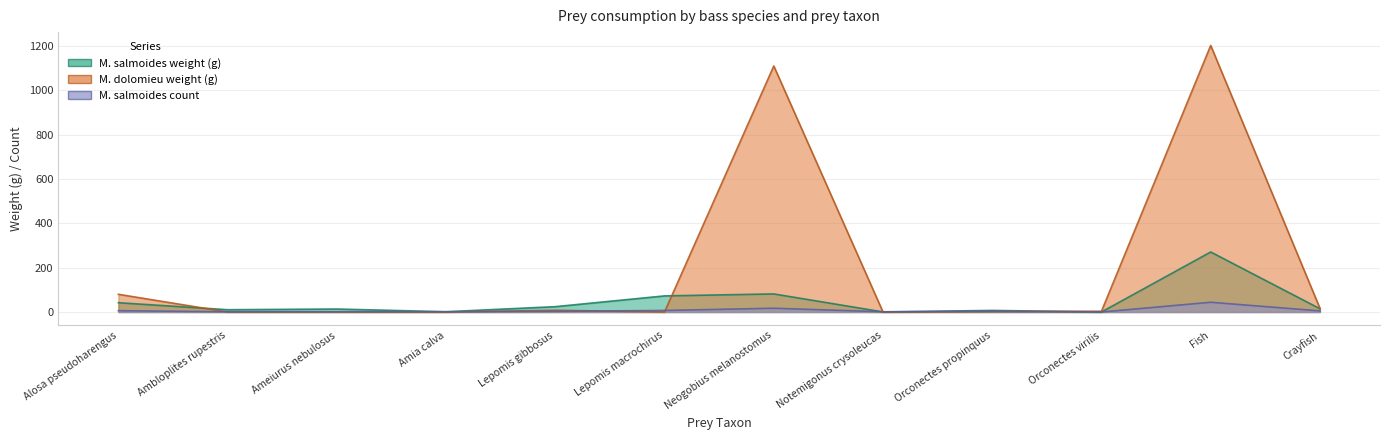

What is the difference between the M. salmoides weight (g) values at Ameiurus nebulosus and Ambloplites rupestris?

3.1